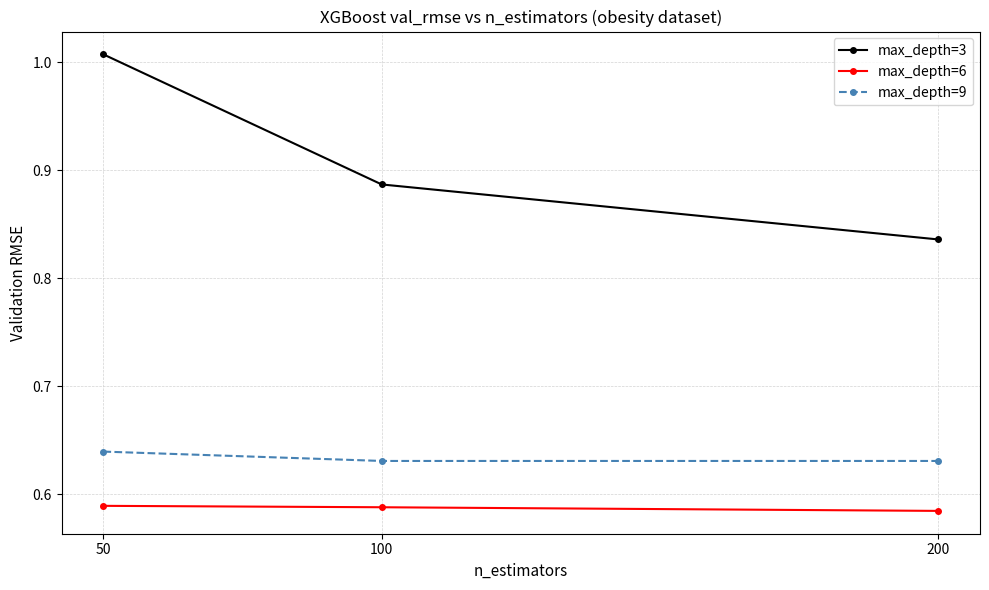

Count the max_depth=9 values in the range 0 to 1.

3